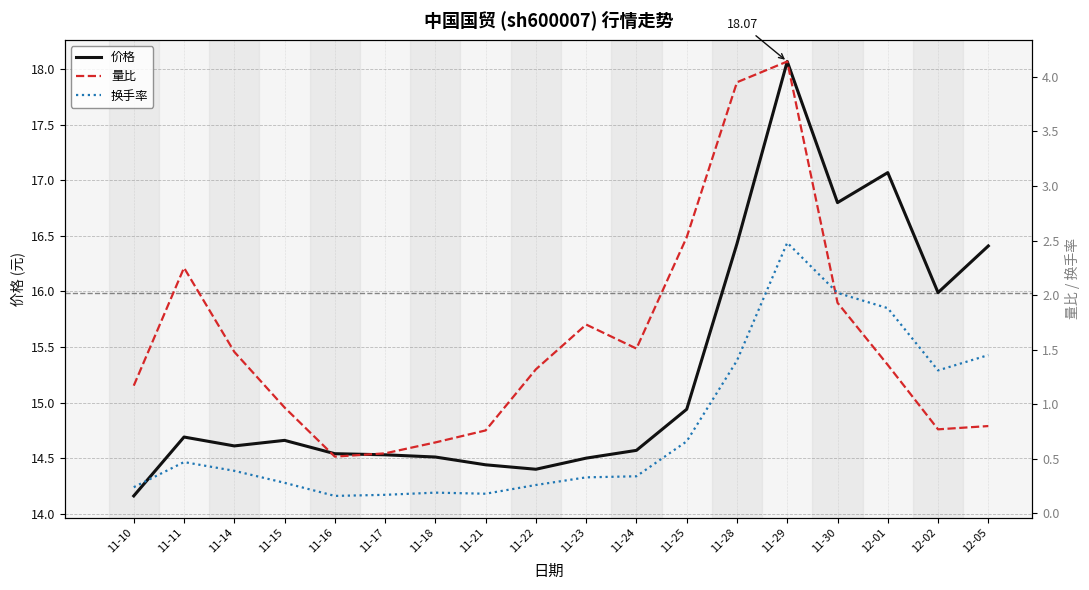

Between 12-02 and 11-21, which is larger?

12-02